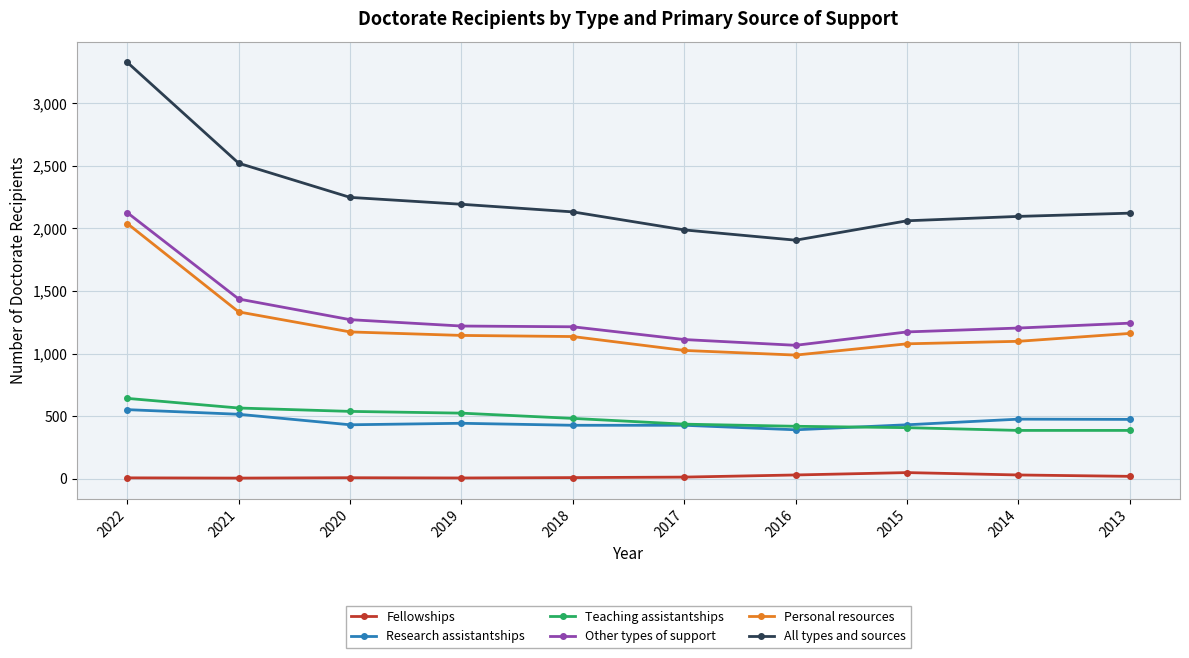

At which label does Research assistantships reach its minimum?

2016